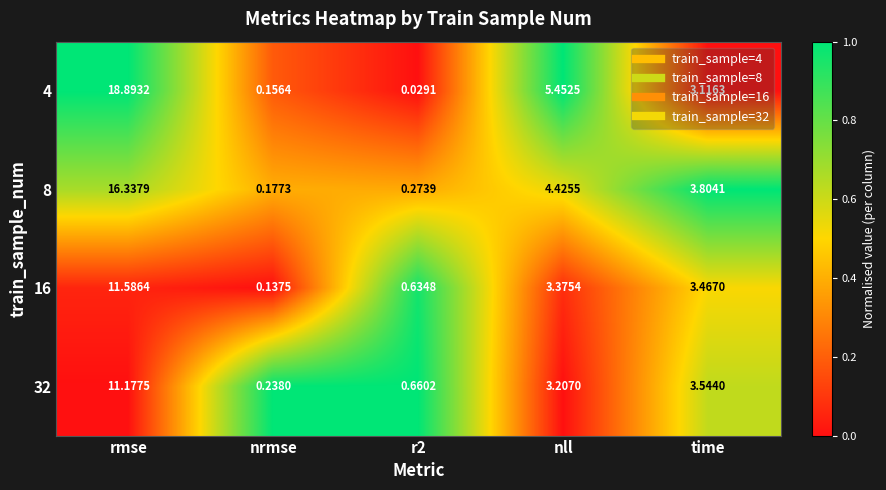

At which category is the sum across all series the highest?

rmse